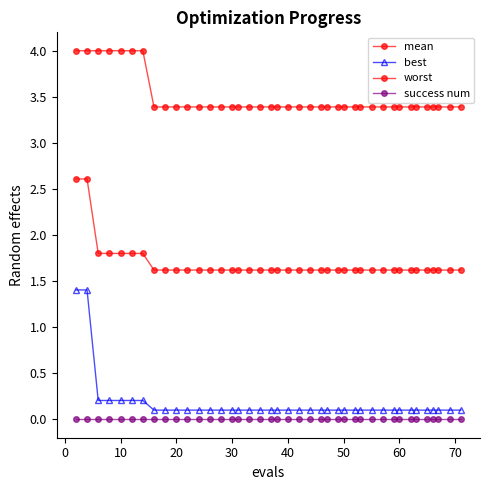

How many lines are shown in the chart?

4